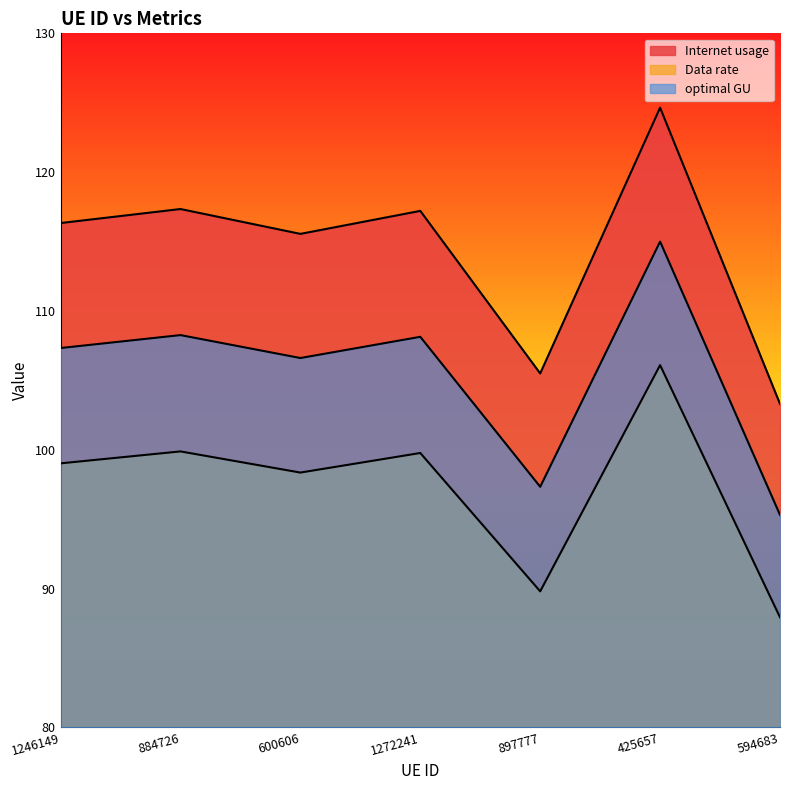

True or false: optimal GU and Data rate cross at least once.

False